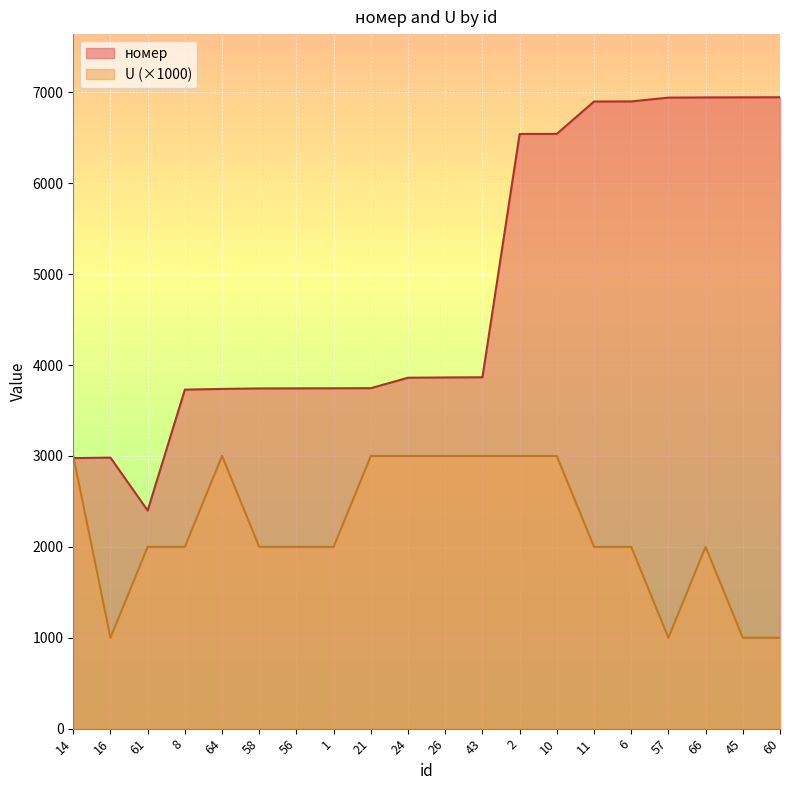

Which category has the highest value in the номер series?

60